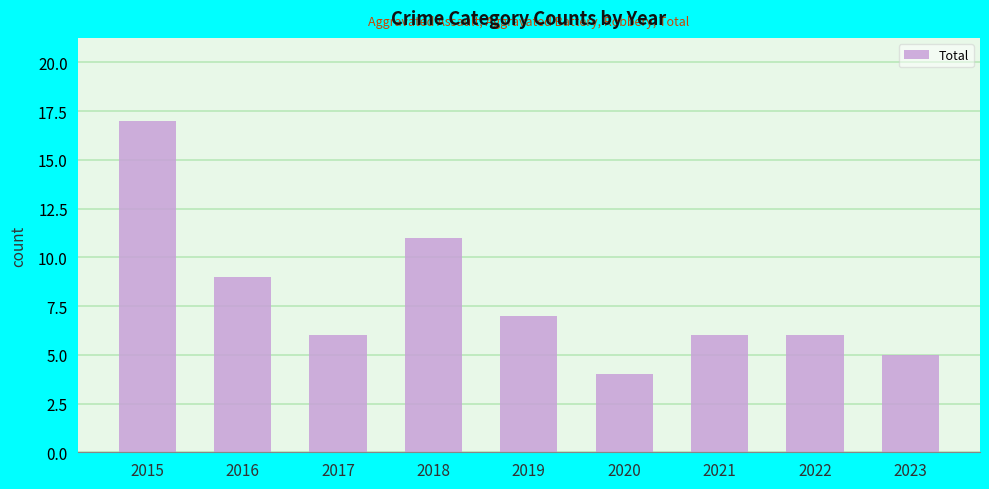

Is it true that the value at 2022 is 6?

True